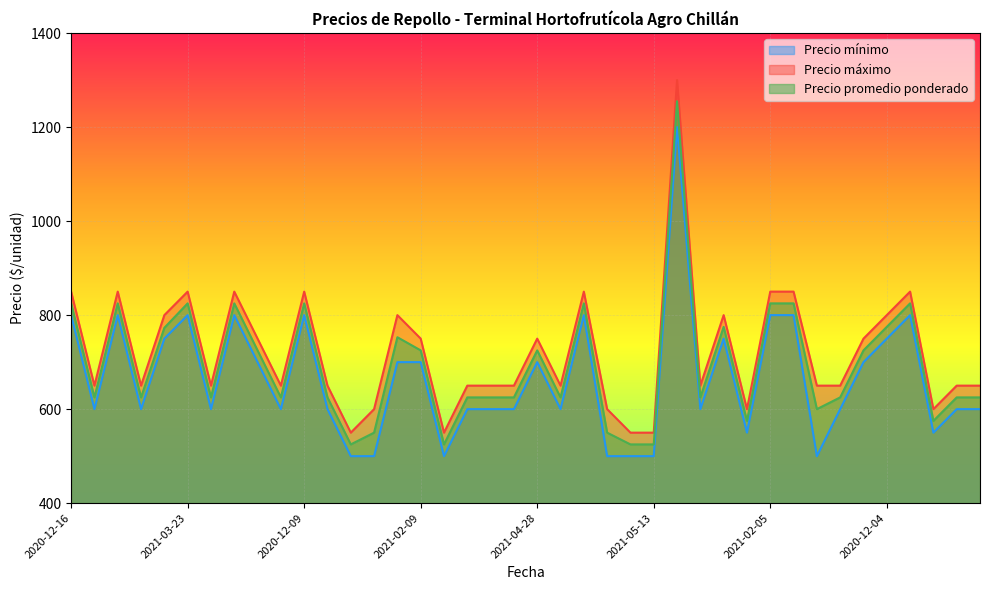

What is the sum of all Precio máximo values?

28850